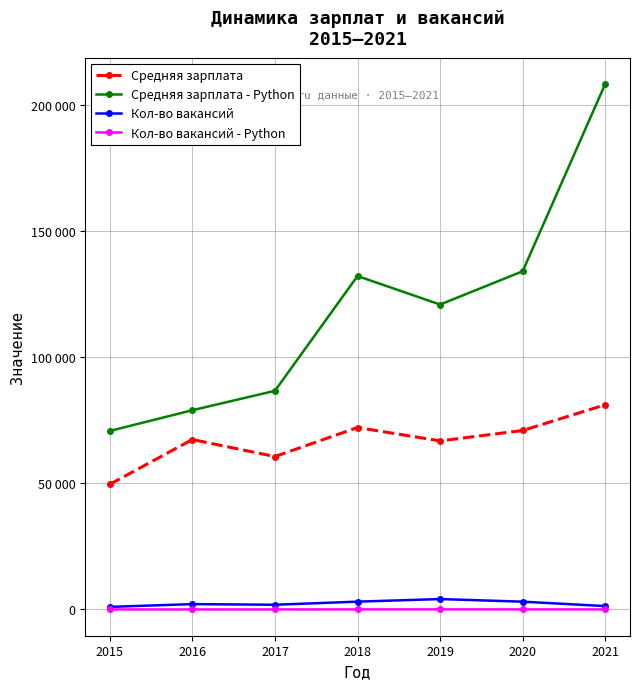

What are all the series names shown in the legend?

Средняя зарплата, Средняя зарплата - Python, Кол-во вакансий, Кол-во вакансий - Python